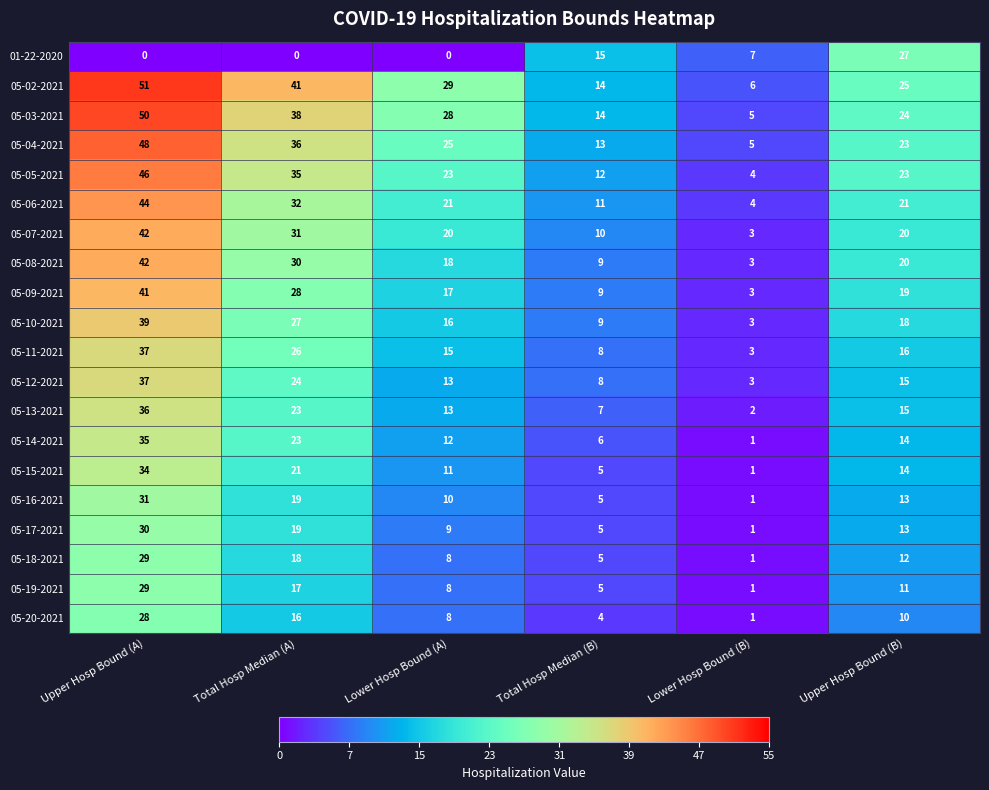

True or false: 05-14-2021 has a value of 1 at Lower Hosp Bound (B).

True